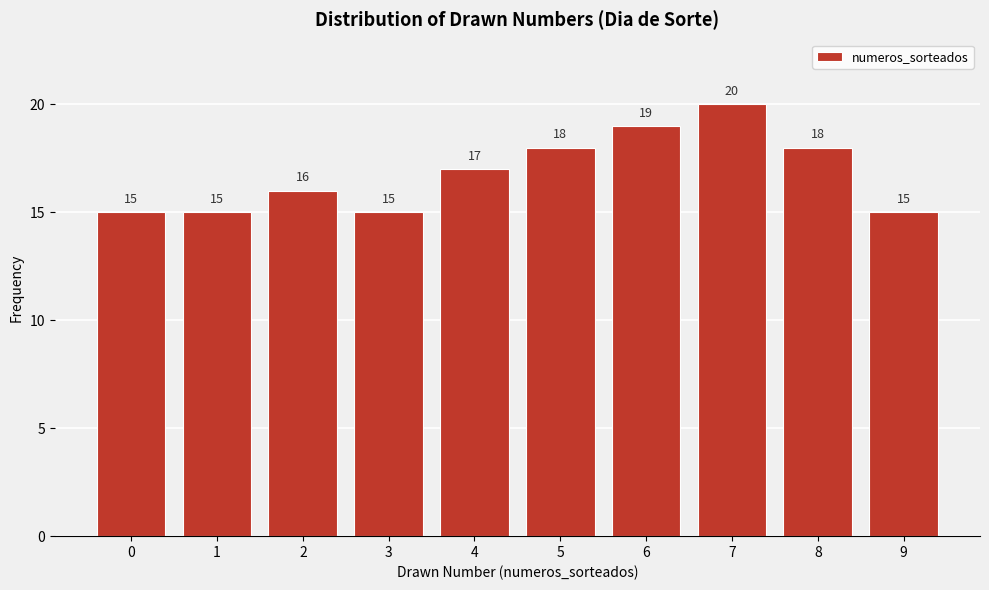

Reading right to left, extract all data points from this chart.

9=15	8=18	7=20	6=19	5=18	4=17	3=15	2=16	1=15	0=15